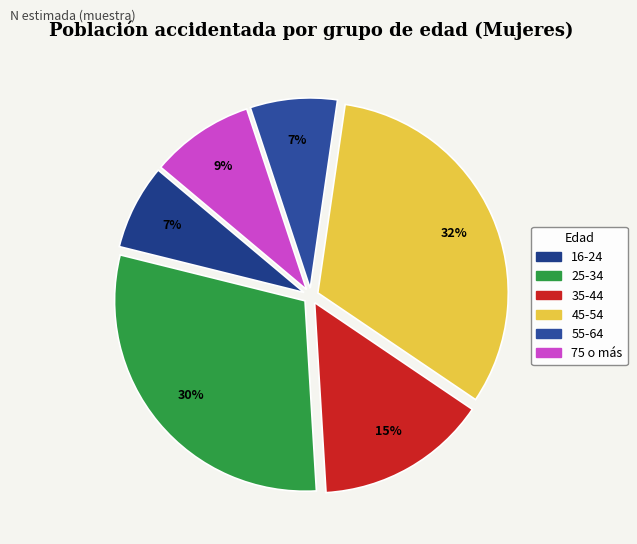

Count the number of slices in the pie.

6